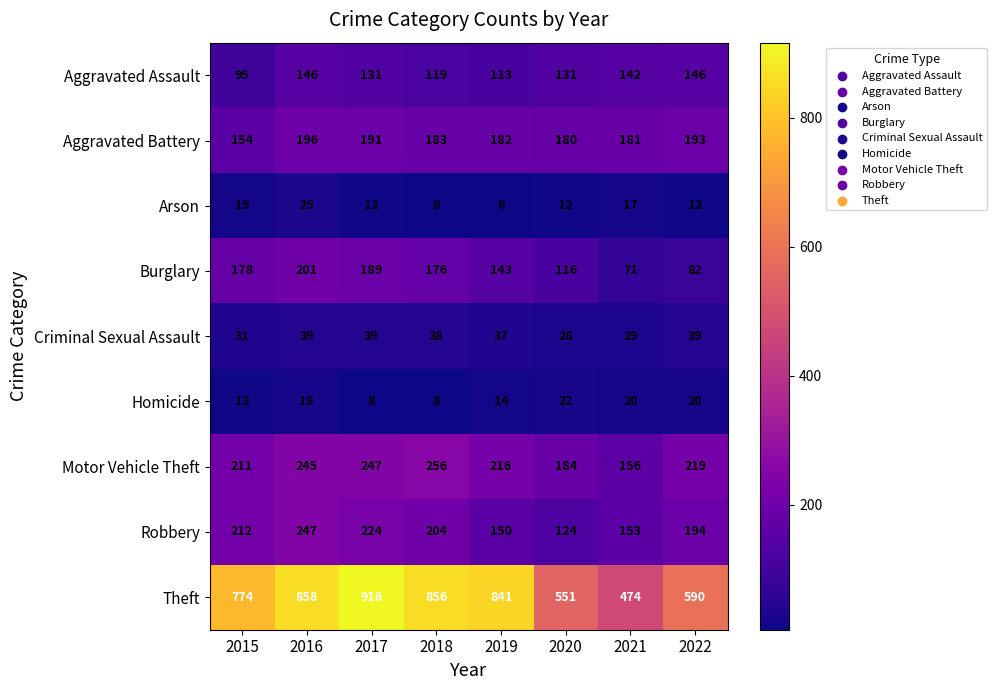

Which label corresponds to the largest value in the chart?

2017